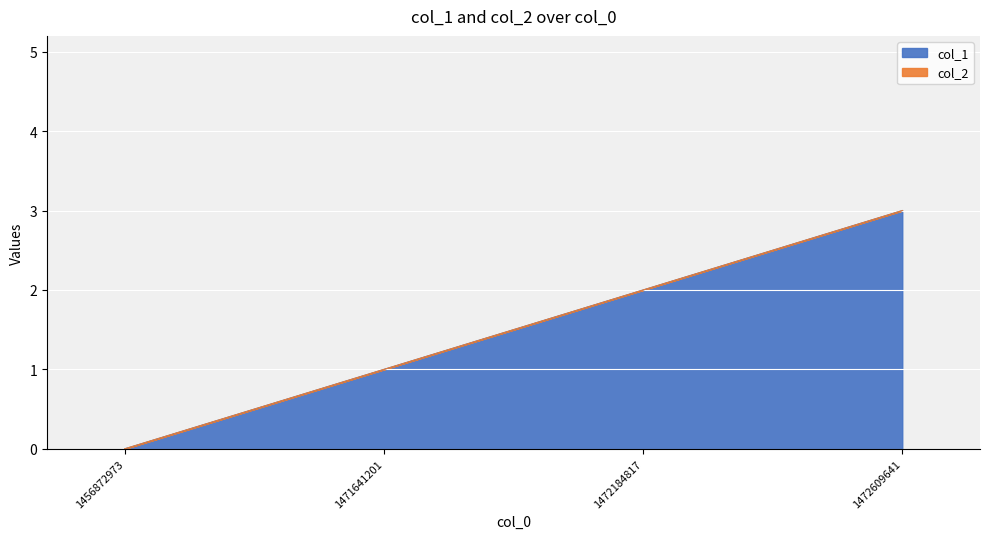

The value at 1472184817 is 3. True or false?

False